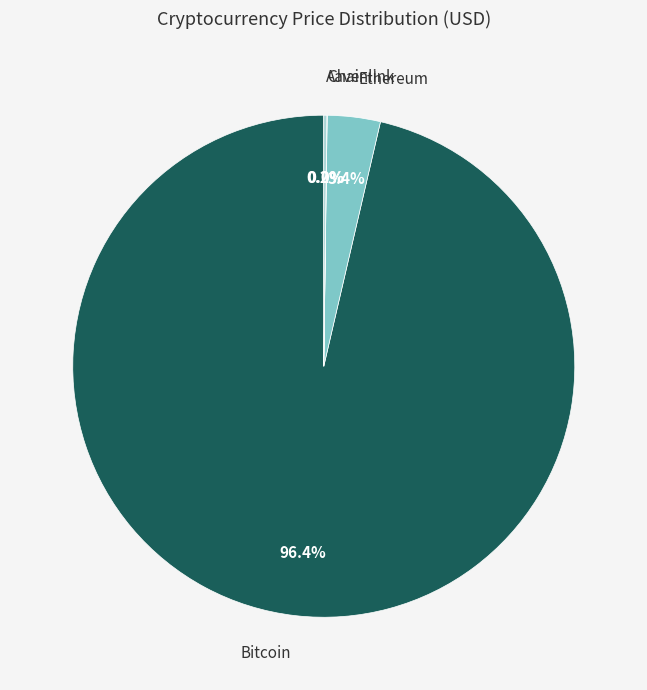

Which category has the biggest portion of the pie?

Bitcoin